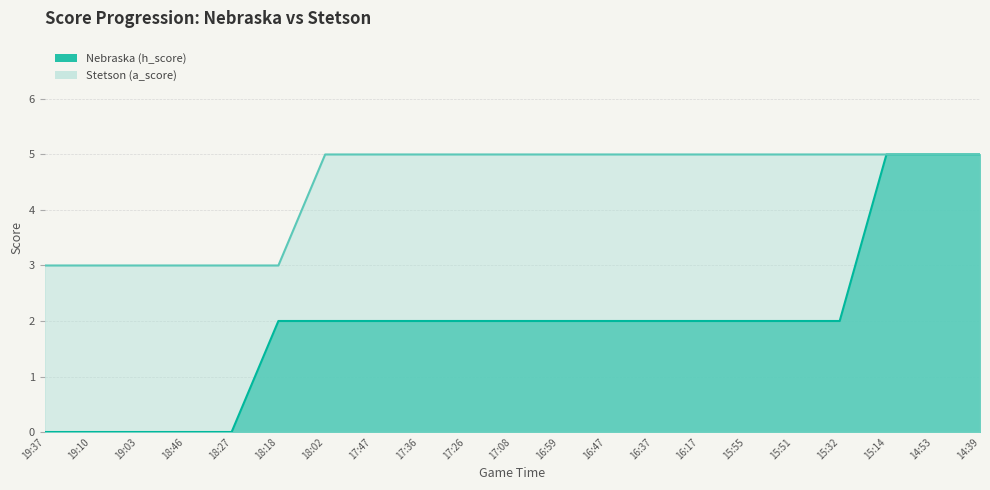

How many data points in Nebraska (h_score) are above 2?

3